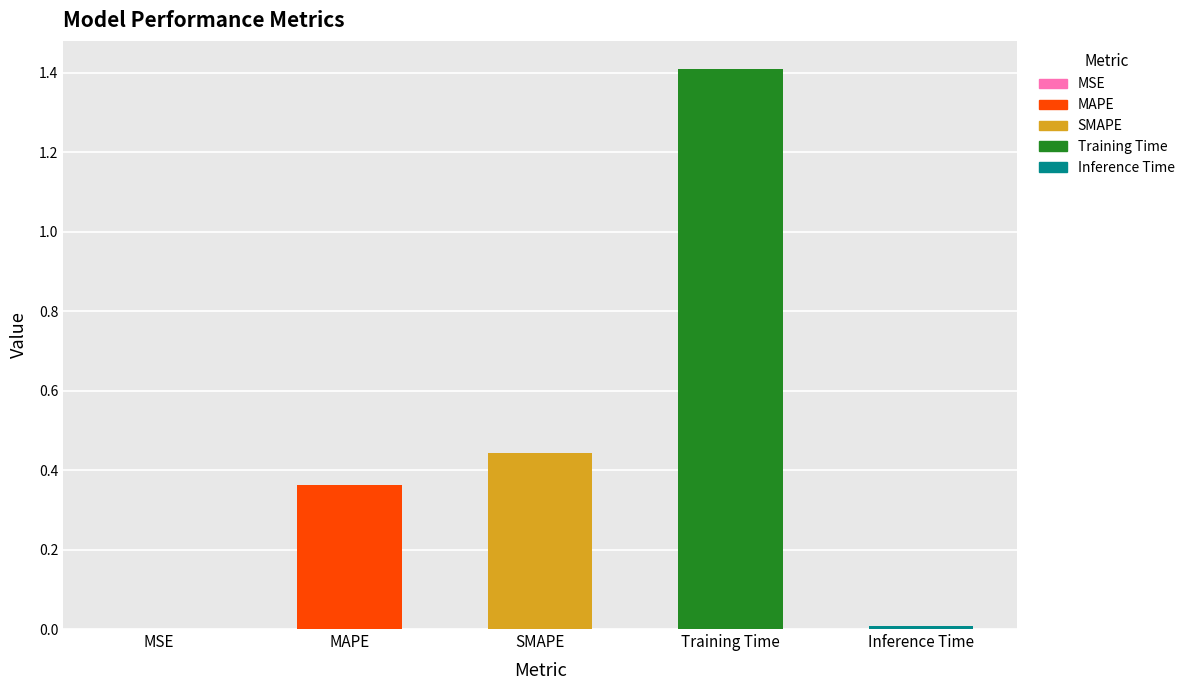

The value at Training Time is 2.3. True or false?

False